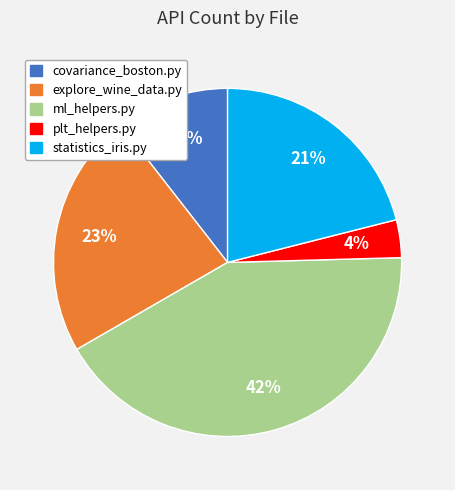

Is there any slice that represents more than half of the pie?

No